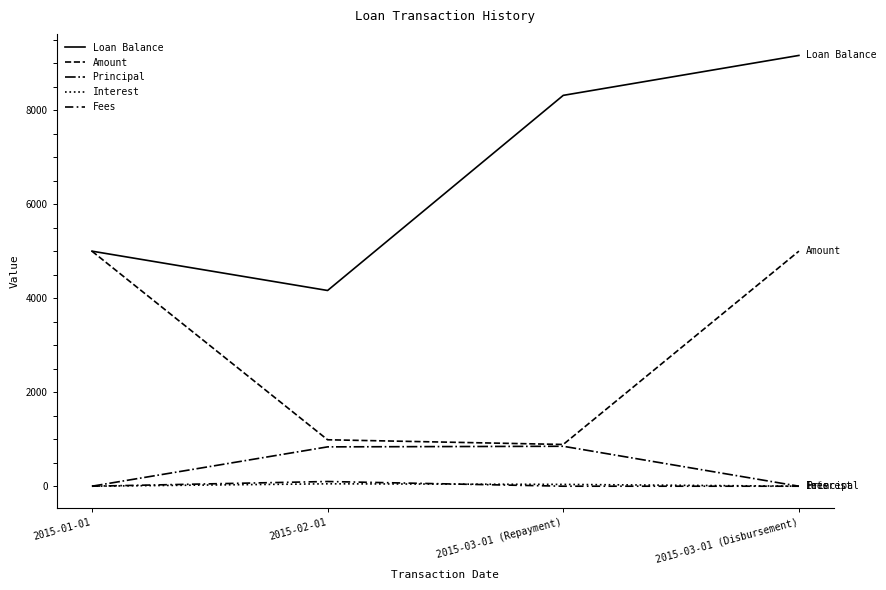

True or false: Interest and Fees intersect in this chart.

True